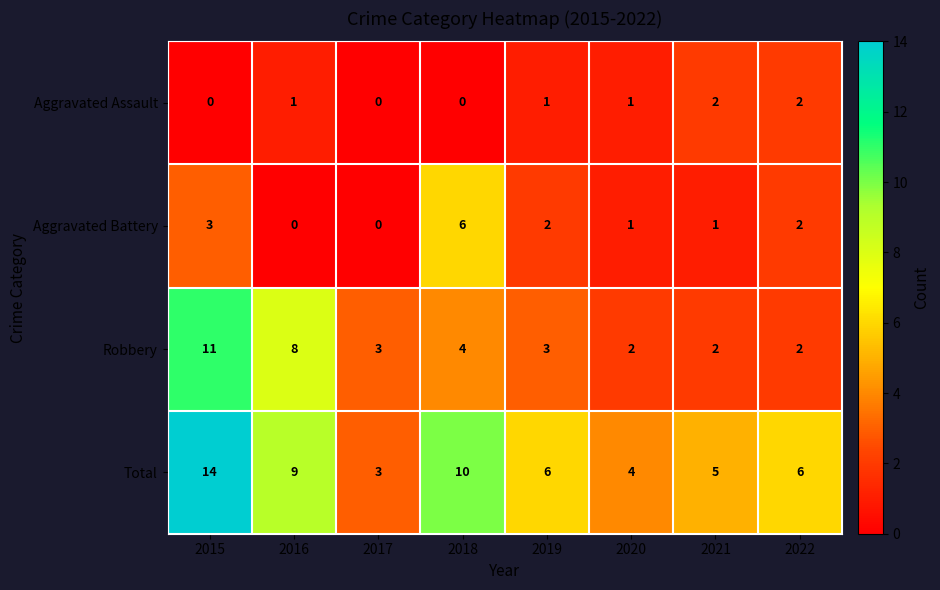

What is the sum of all Aggravated Assault values?

7